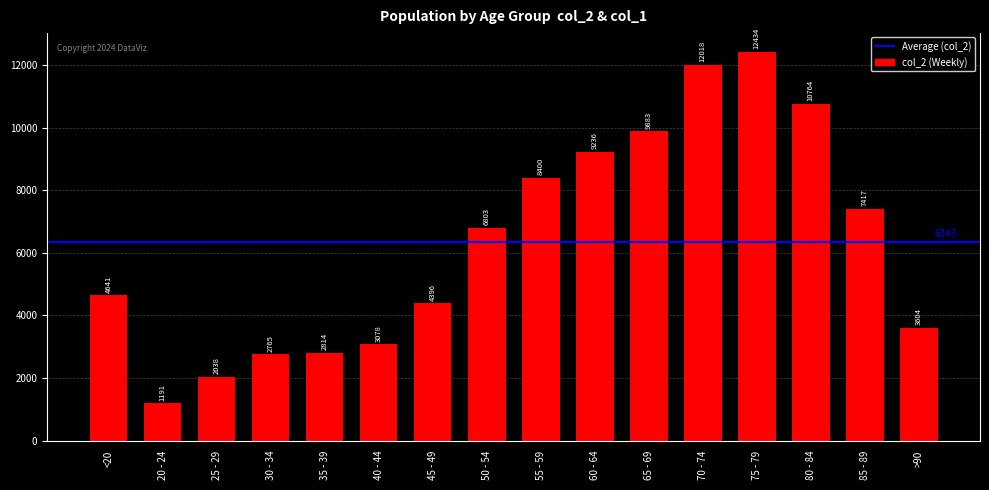

Is it true that the value at 75 - 79 is 12434?

True